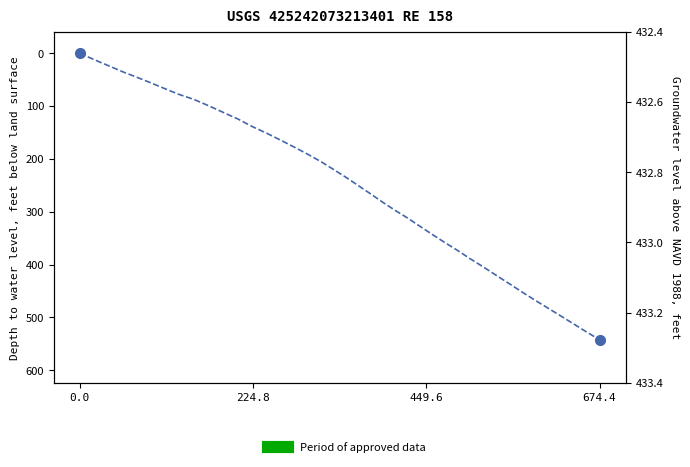

What is the change in value from 74.3 to 674.4?

+496.6